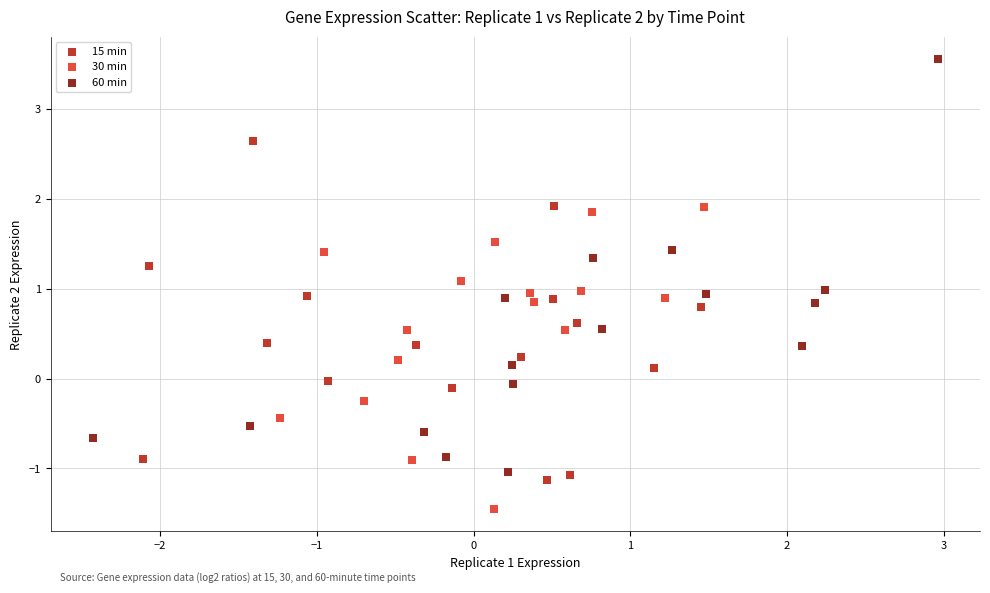

Which series has the widest spread of Y values?

60 min